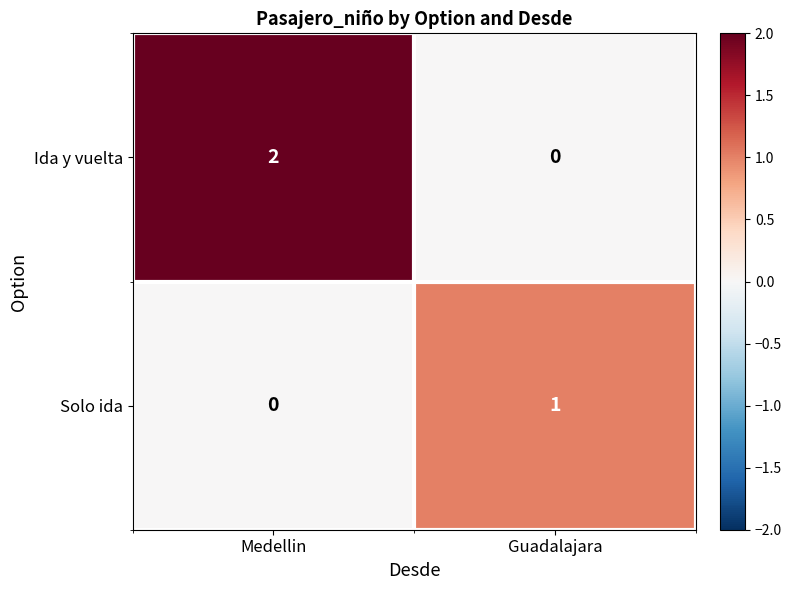

Which label corresponds to the largest value in the chart?

Medellin